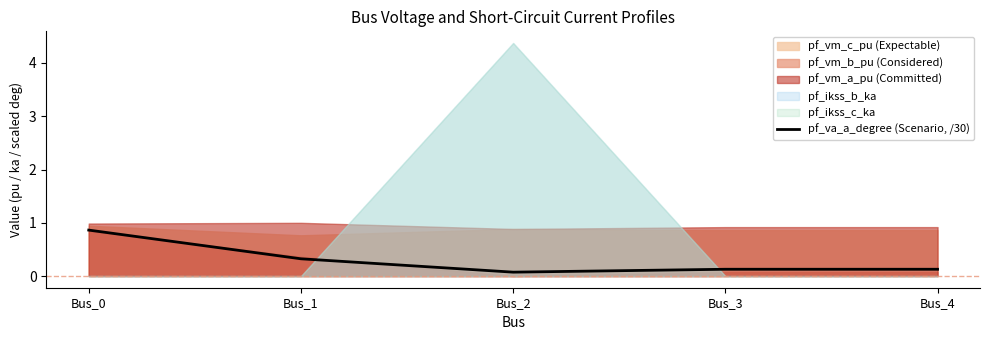

What is the value of the 3rd point from the left?

0.1